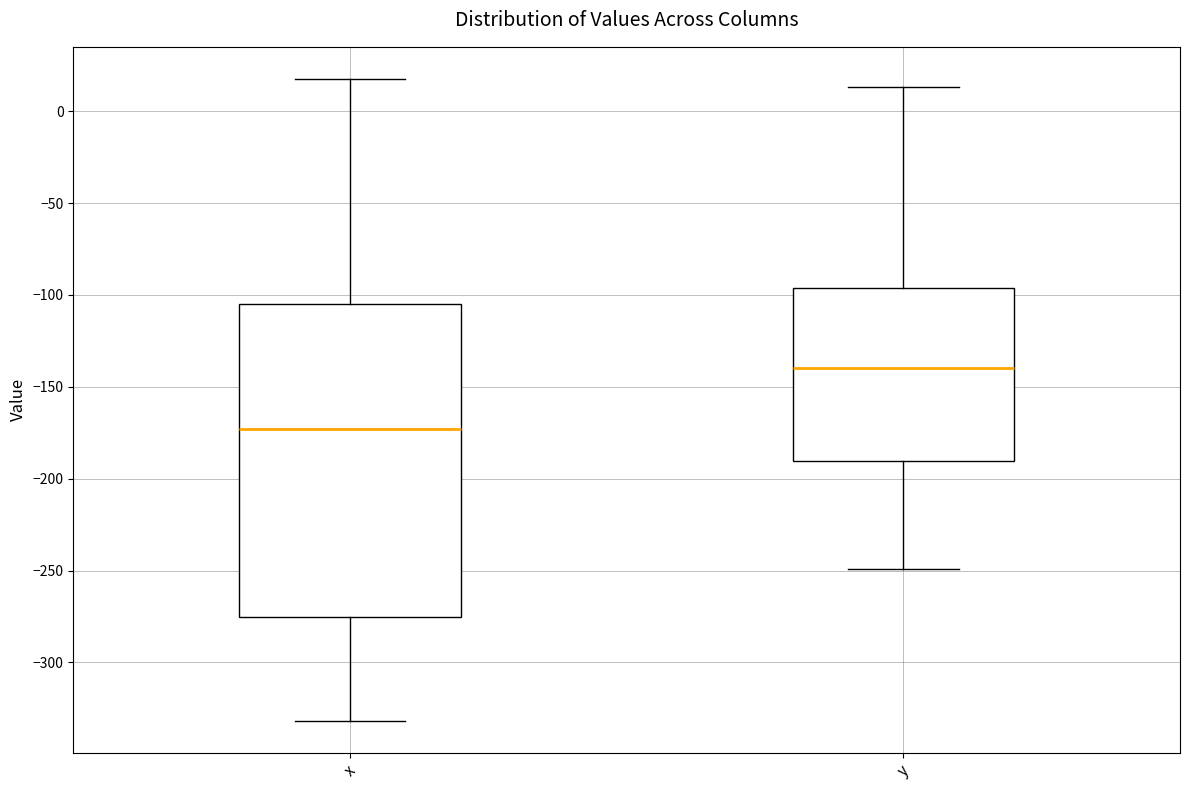

Where does the median line of the box for y sit on the y-axis? The values are not printed on the chart, so give them approximately, as read against the axis.

-140